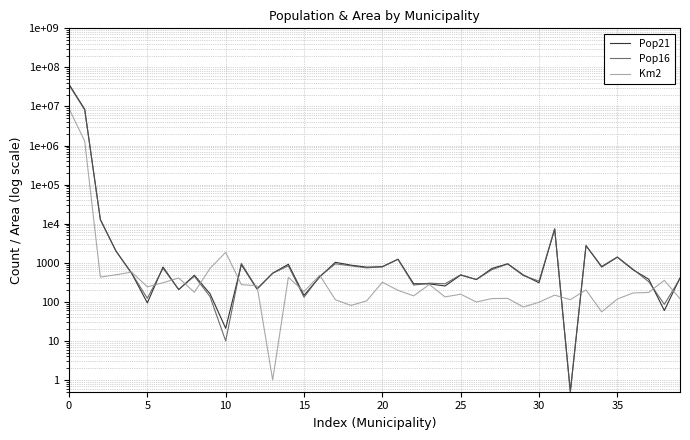

What is the label of the 14th point from the right?

26